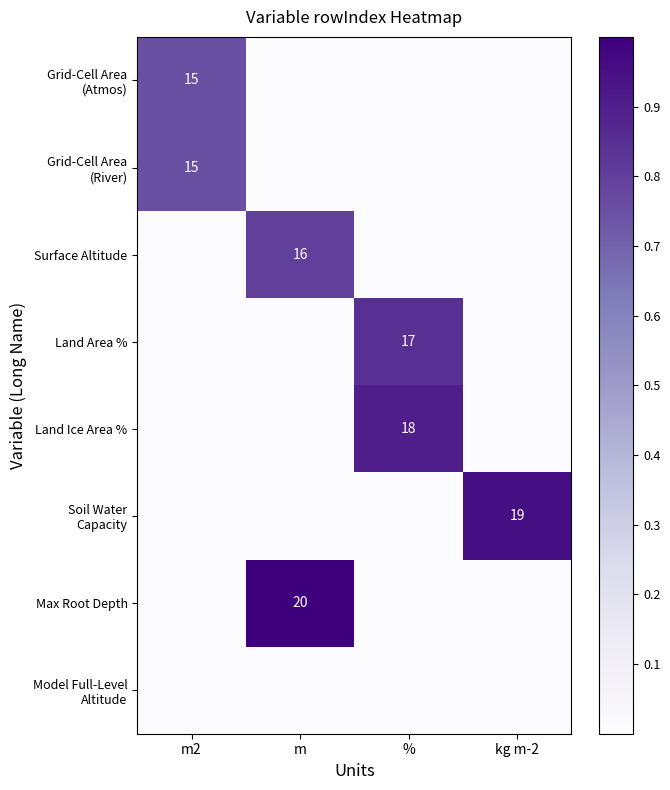

Is it true that Land Ice Area % equals 0.9 at %?

True